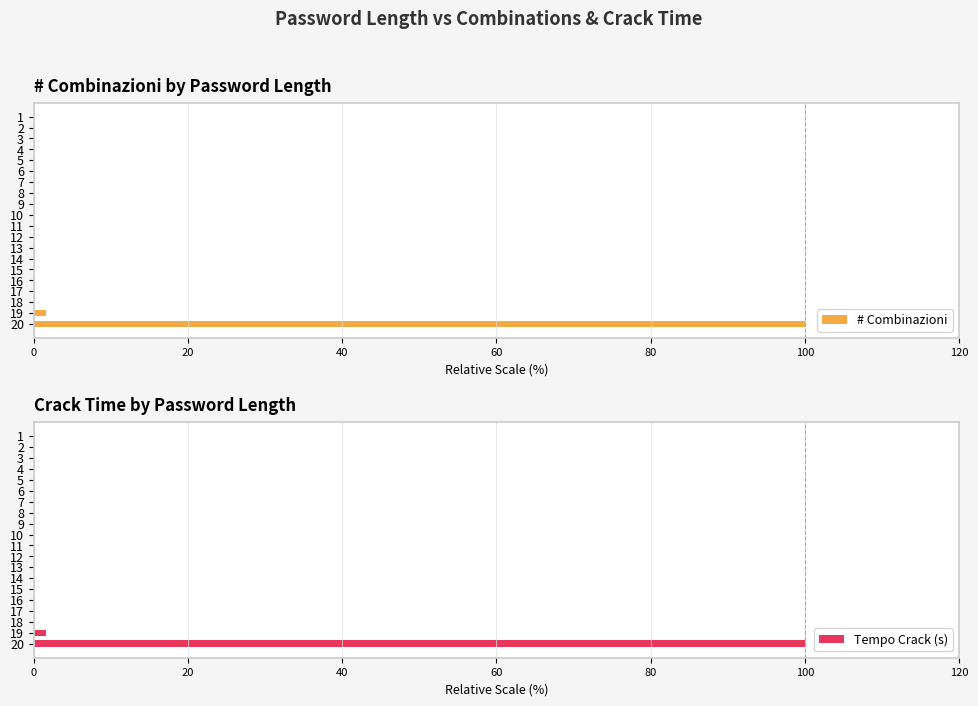

What is the difference between the second highest and minimum values in the # Combinazioni series?

1.6